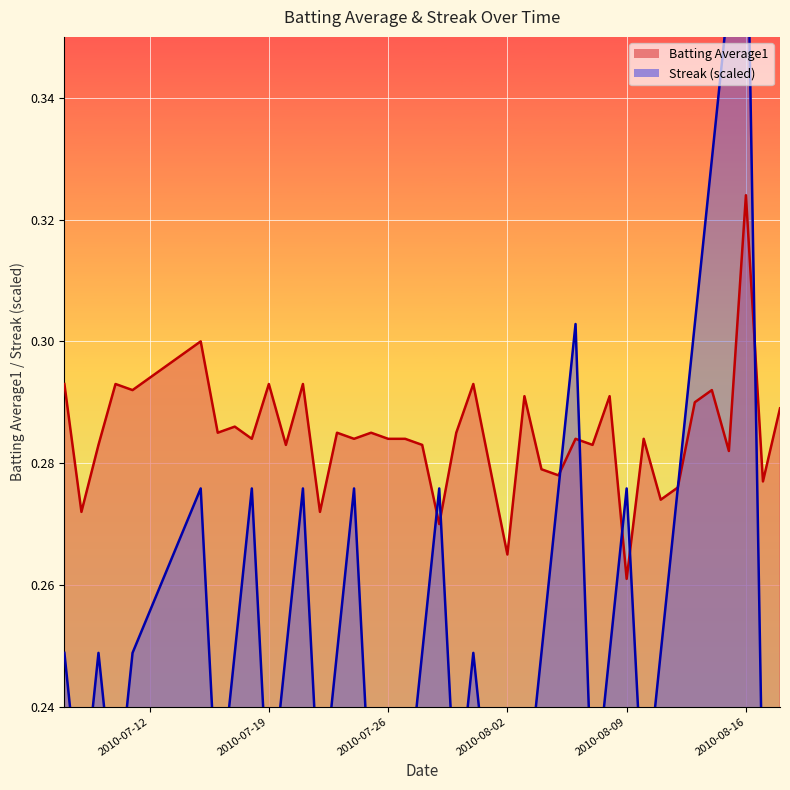

How many data points does each series have?

40